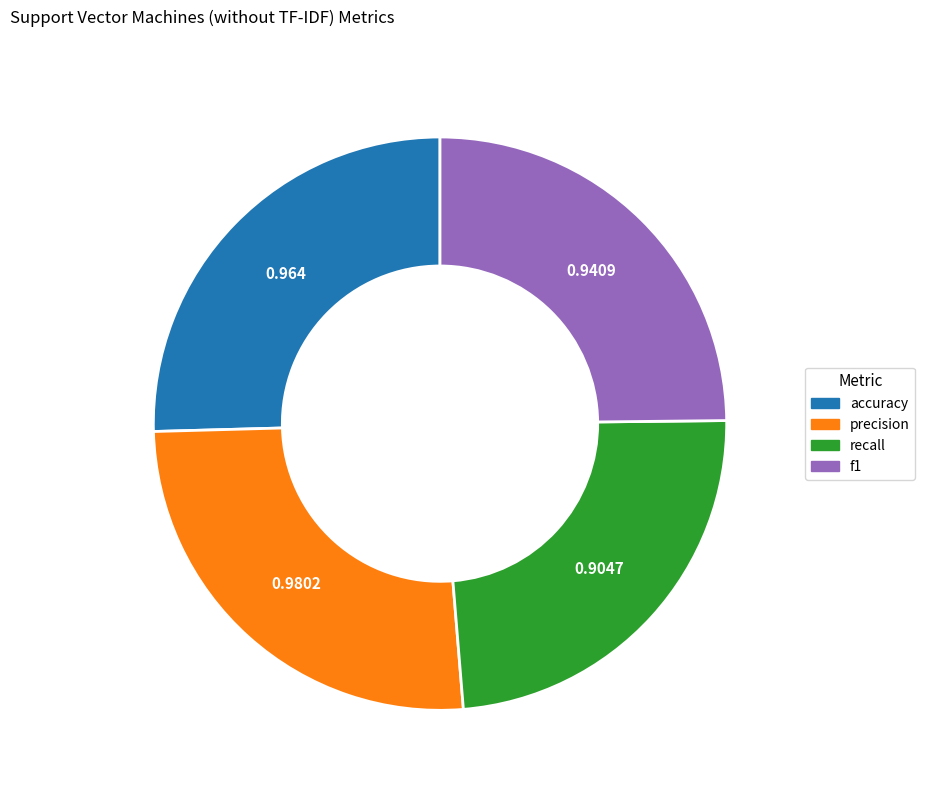

Is recall the majority of the pie?

No